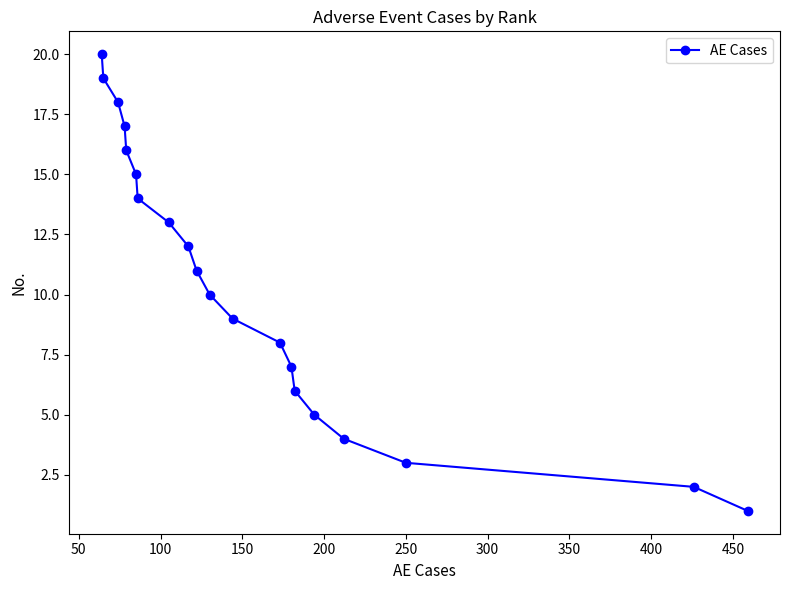

What is the maximum value shown in the chart?

20